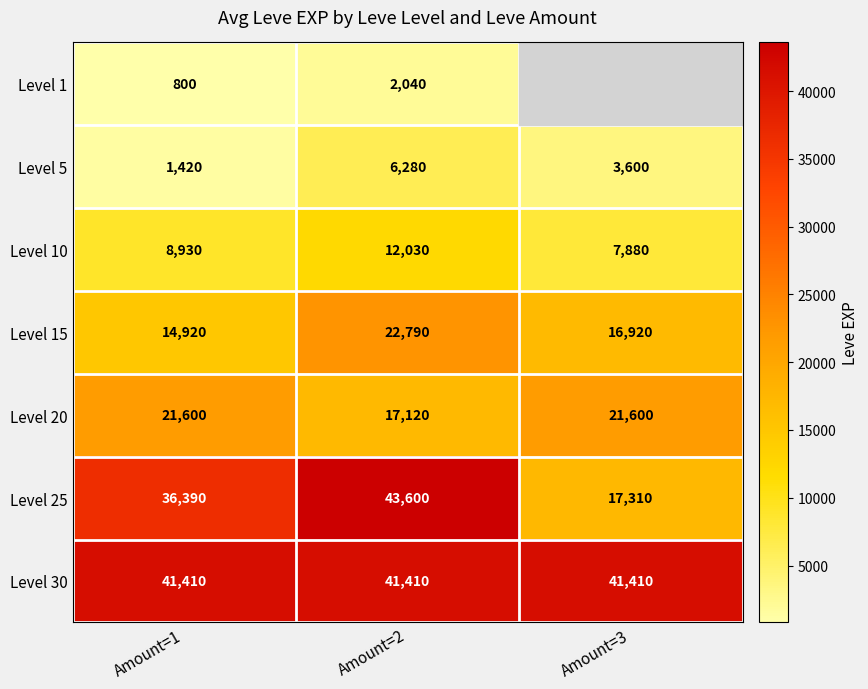

The Level 20 series shows 8255 at Amount=3. True or false?

False